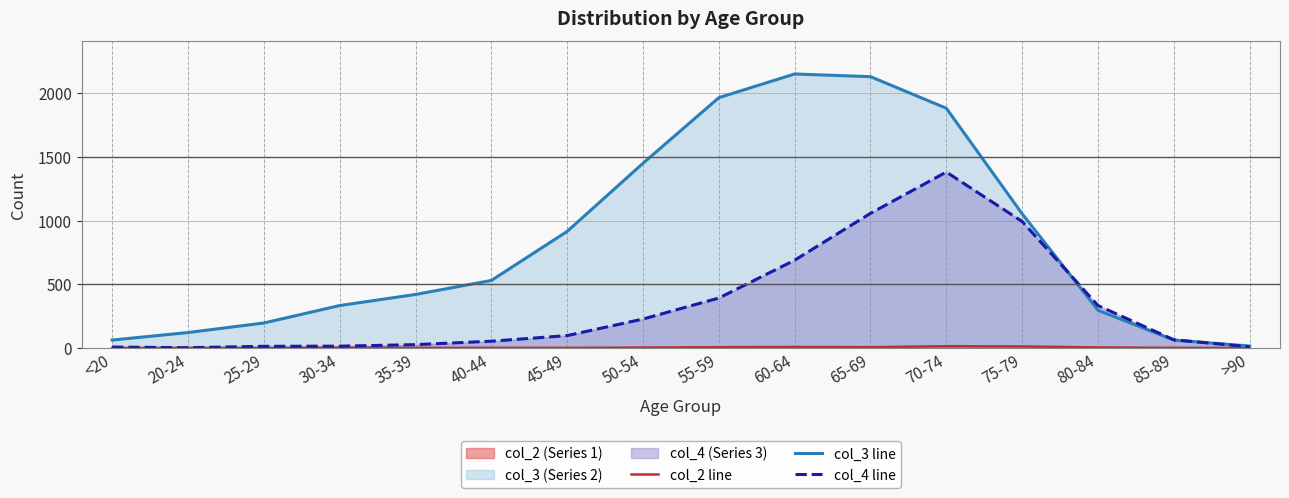

Reading left to right, transcribe all the data shown in this chart.

col_2 line: <20=0	20-24=1	25-29=0	30-34=2	35-39=1	40-44=1	45-49=1	50-54=3	55-59=6	60-64=8	65-69=6	70-74=14	75-79=12	80-84=4	85-89=1	>90=0
col_3 line: <20=62	20-24=121	25-29=196	30-34=333	35-39=420	40-44=530	45-49=915	50-54=1450	55-59=1965	60-64=2151	65-69=2130	70-74=1882	75-79=1053	80-84=296	85-89=62	>90=15
col_4 line: <20=7	20-24=2	25-29=13	30-34=14	35-39=26	40-44=53	45-49=97	50-54=227	55-59=392	60-64=689	65-69=1057	70-74=1381	75-79=993	80-84=333	85-89=64	>90=9